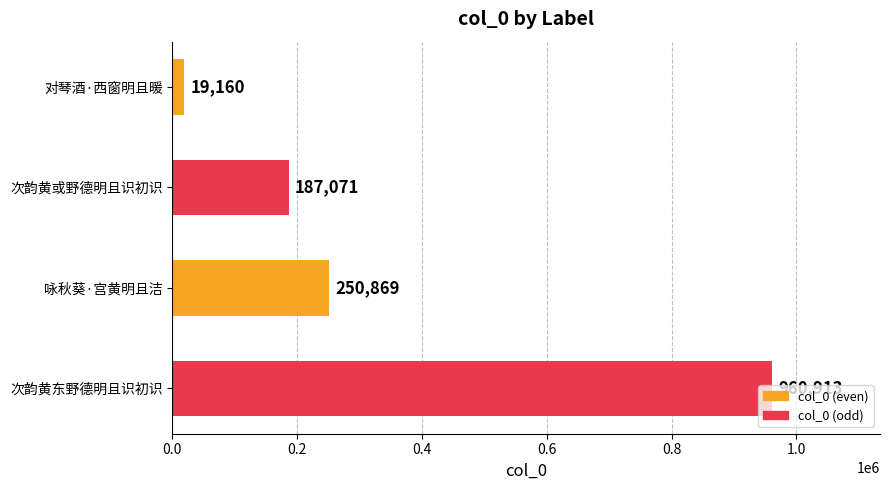

How many bars are there in total?

4